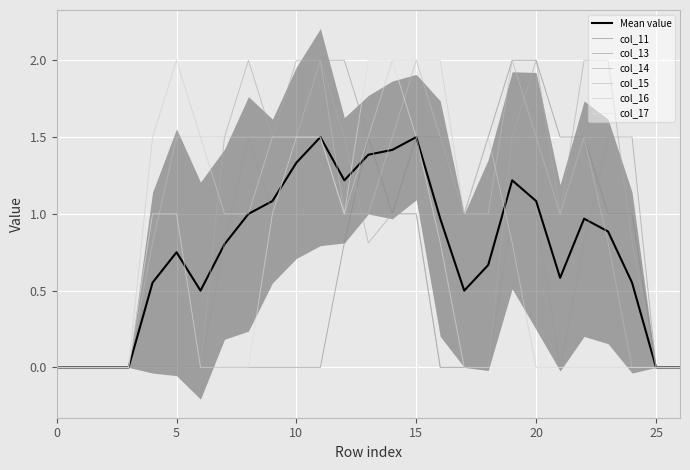

True or false: col_13 has a value of -1.0 at 3.

False